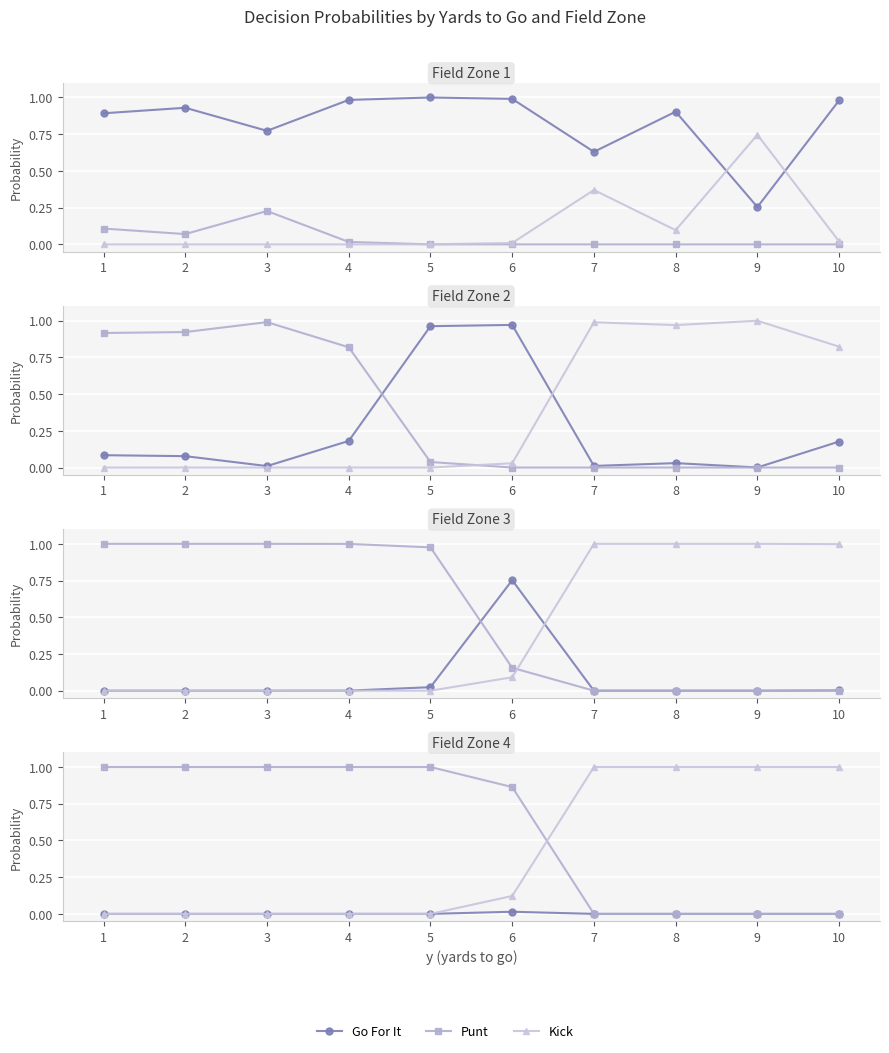

True or false: Go For It has more than 2 interior local peaks.

False